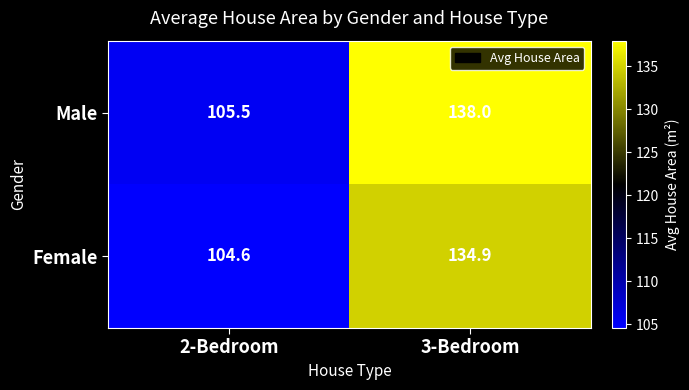

At which category is the sum across all series the highest?

3-Bedroom